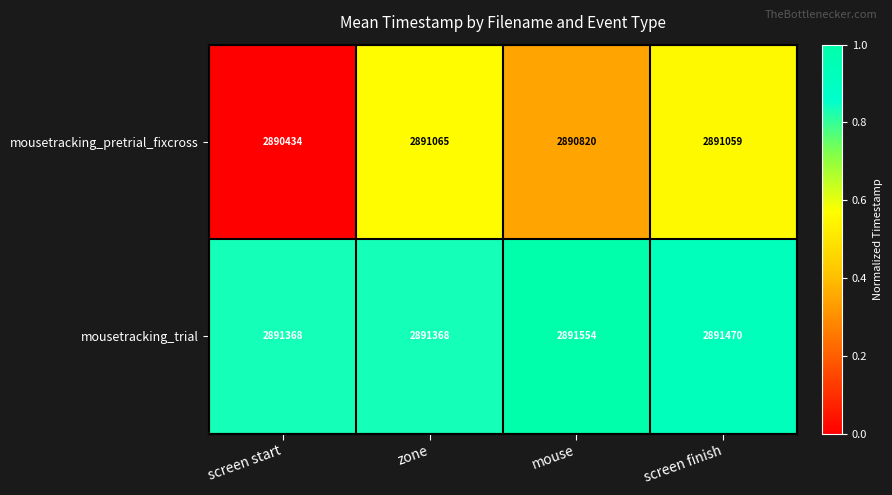

The mousetracking_pretrial_fixcross series shows 1808735 at screen start. True or false?

False